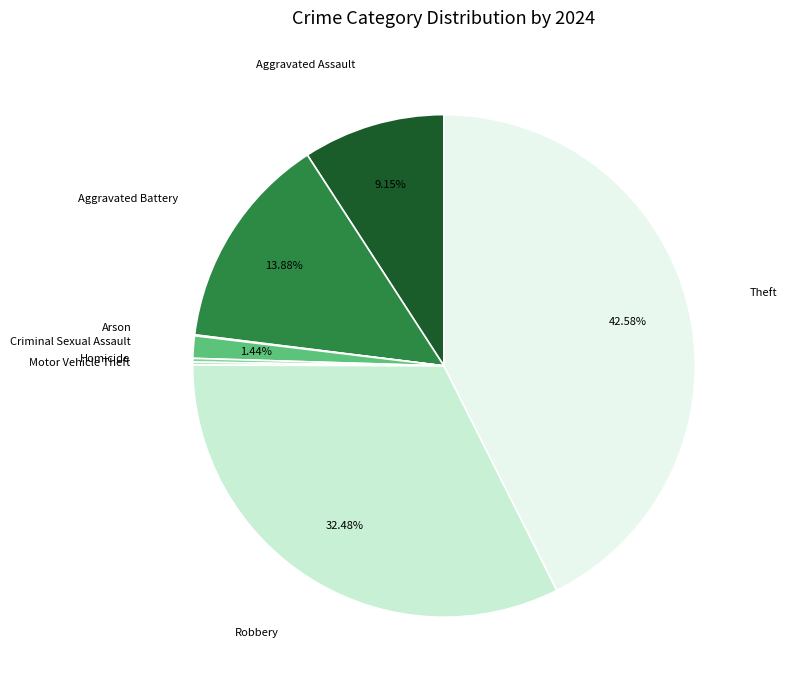

Which slice is the largest?

Theft